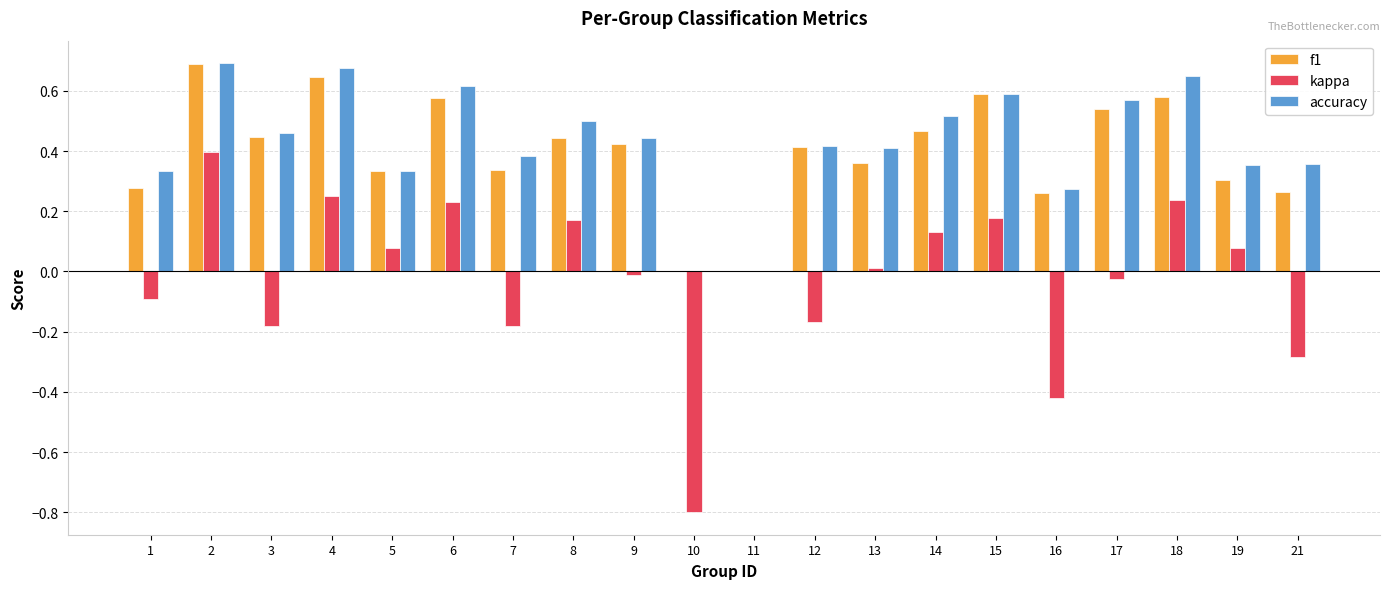

Which series has the largest total across all categories?

accuracy